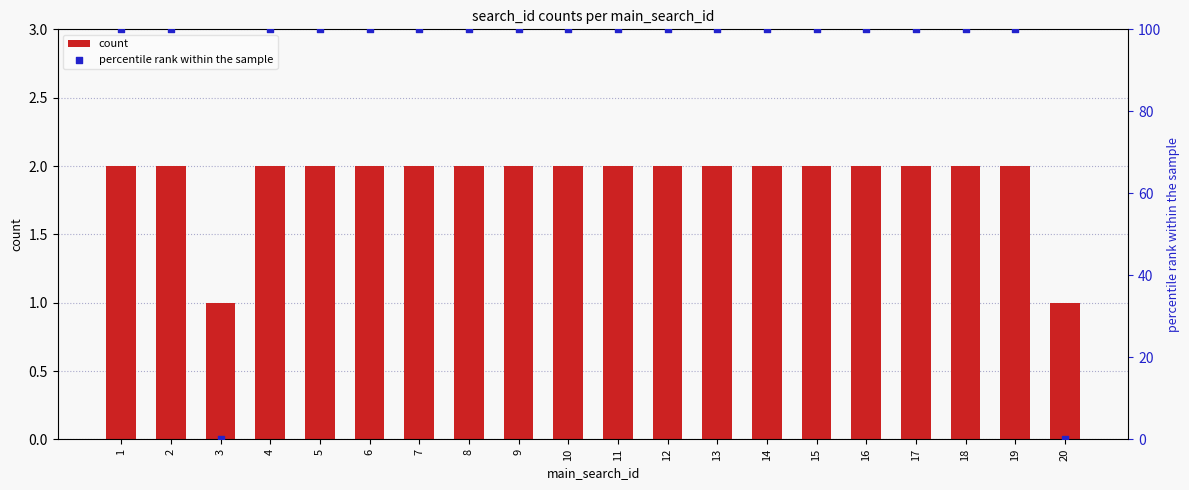

Which series has the largest total across all categories?

percentile rank within the sample